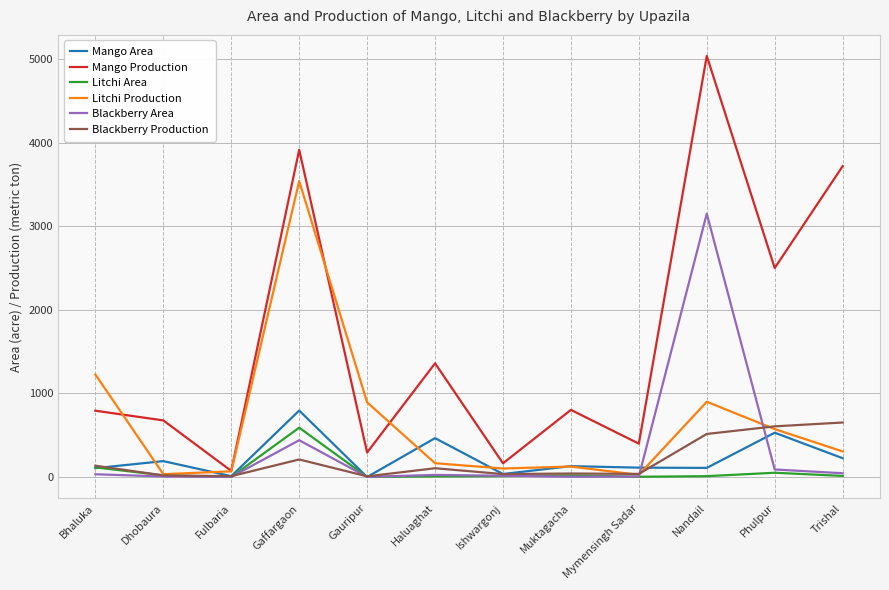

True or false: Mango Production has a value of 803 at Muktagacha.

True